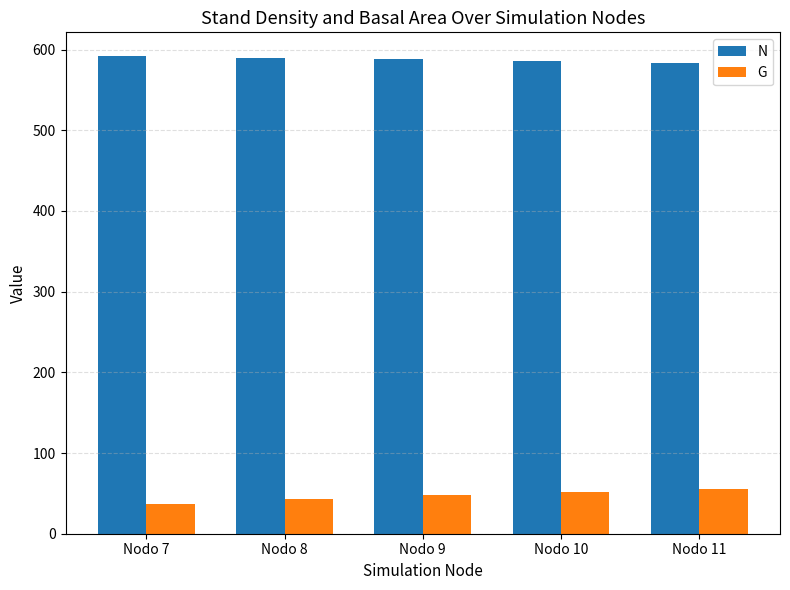

The value of N at Nodo 8 is 589.7. True or false?

True